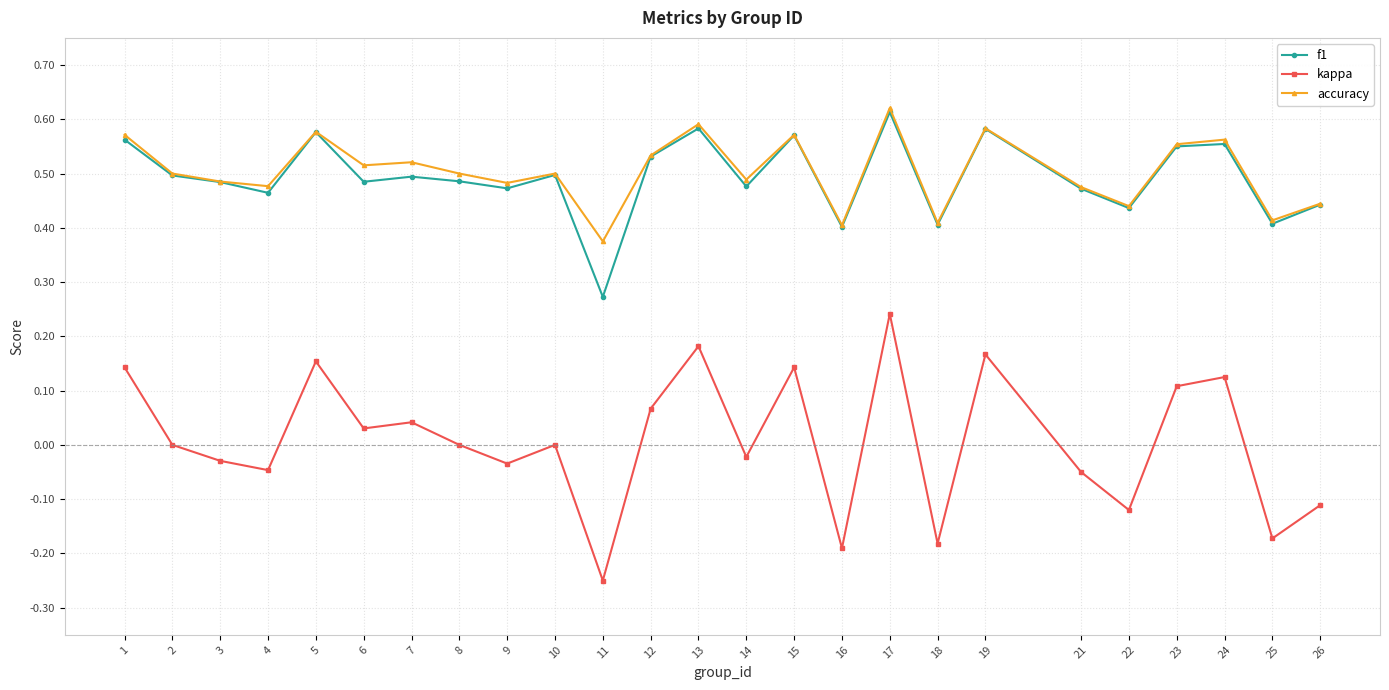

Which series has the widest spread of values?

kappa